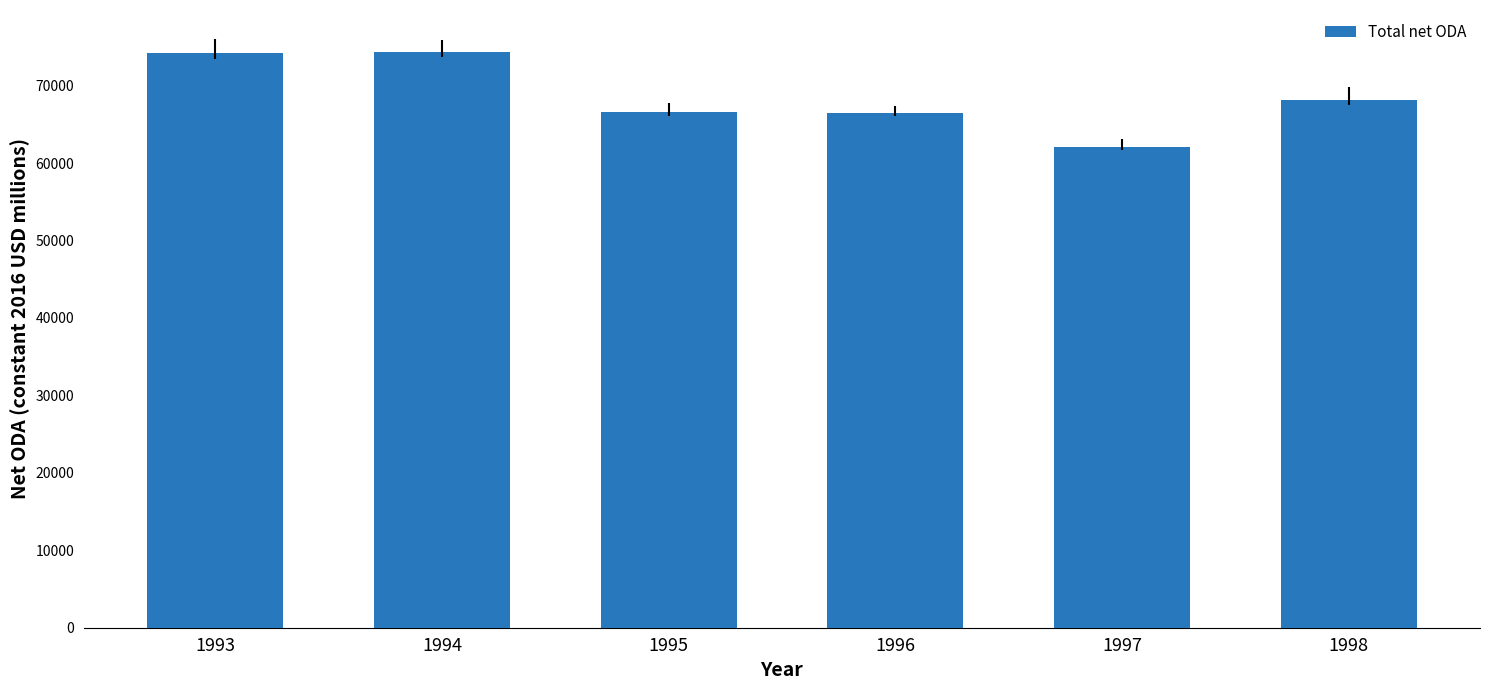

What is the sum of the values at 1996 and 1995?

133065.4